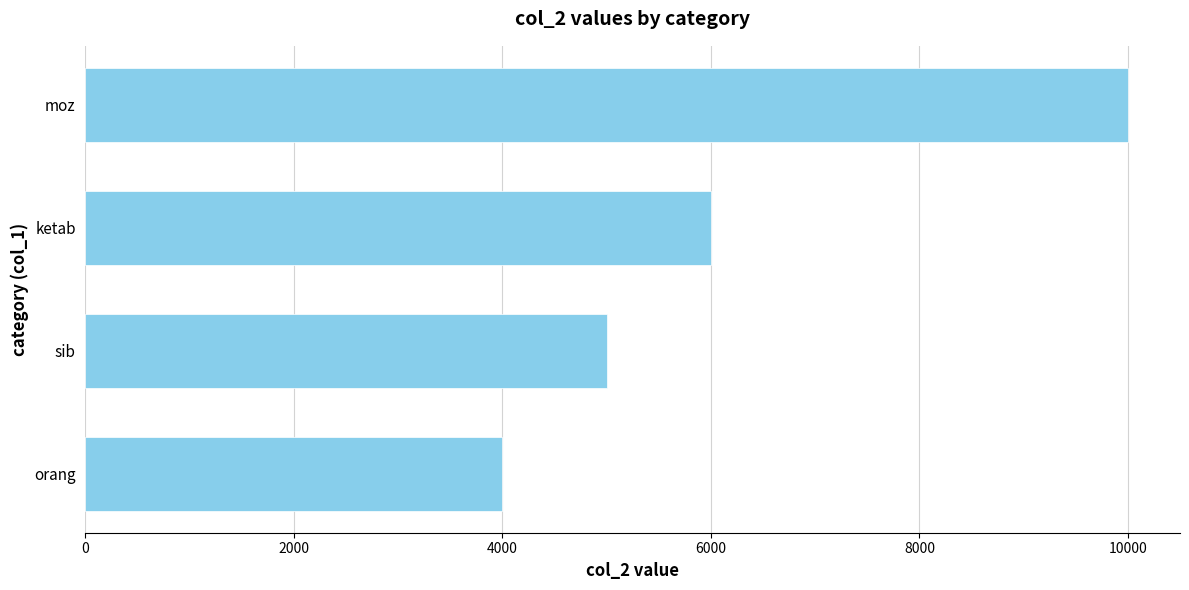

True or false: the data shows 3004 at moz.

False